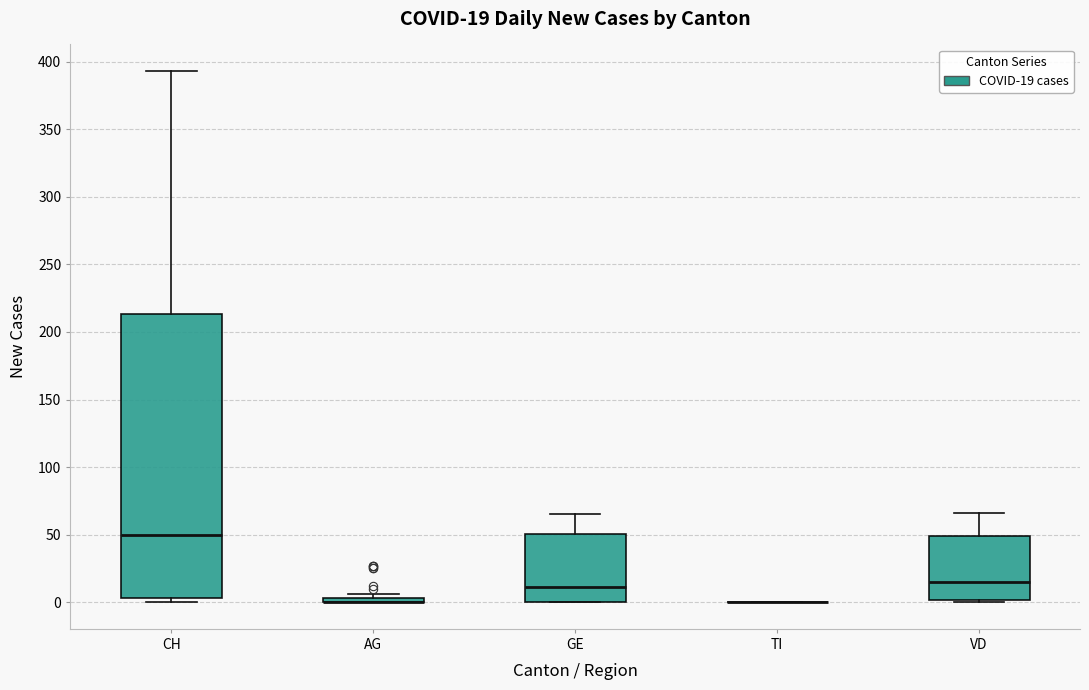

Which box is the tallest, from its lower edge to its upper edge?

CH